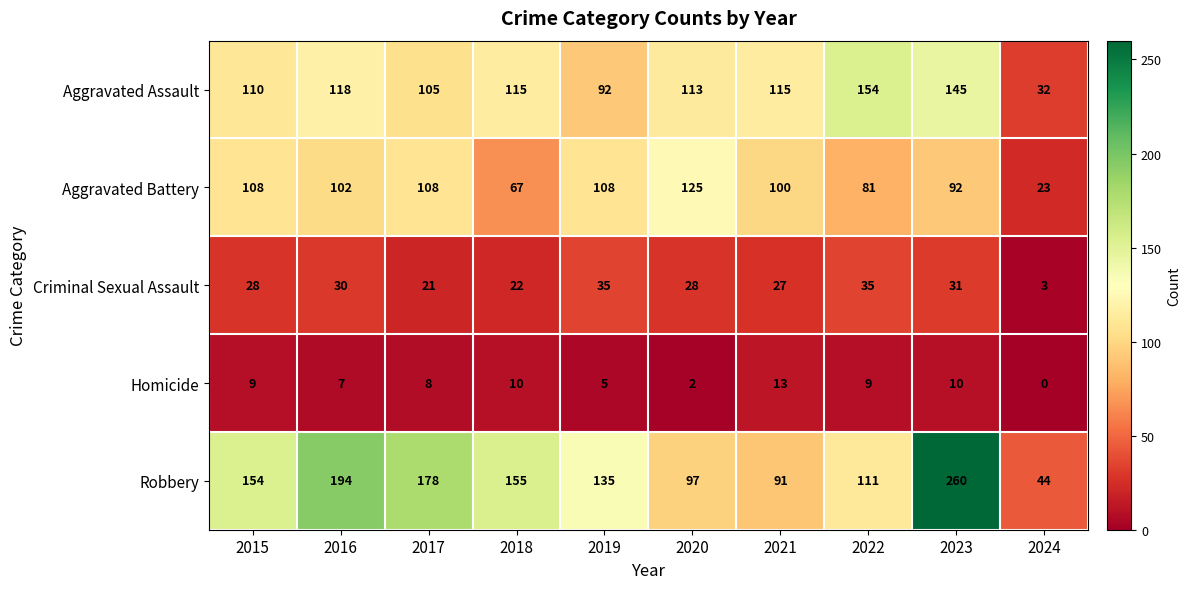

Is it true that Criminal Sexual Assault equals 7 at 2019?

False